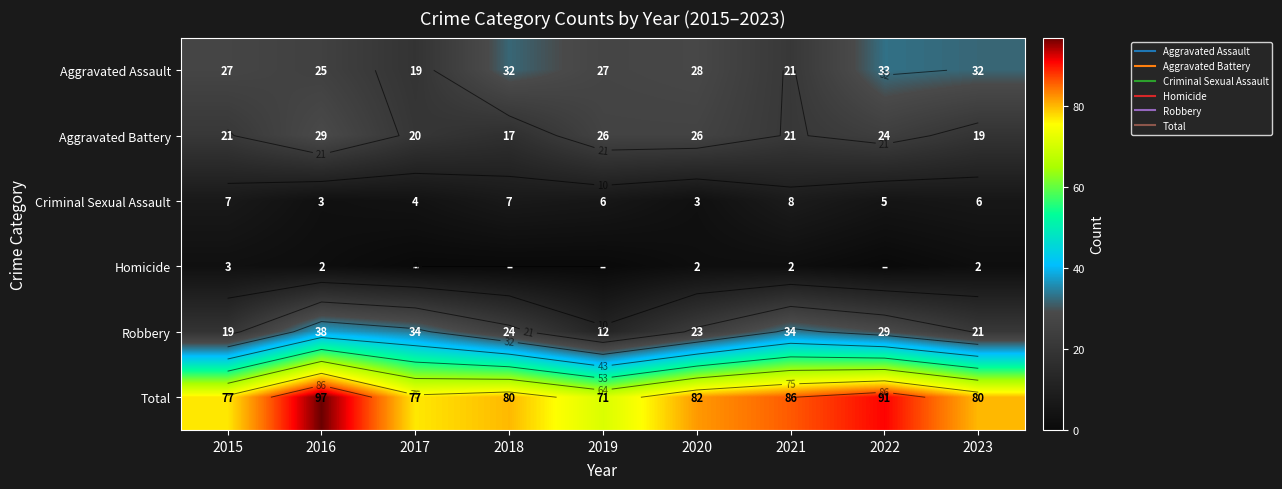

List the labels in order of Homicide value, largest first.

2015, 2016, 2020, 2021, 2023, 2017, 2018, 2019, 2022